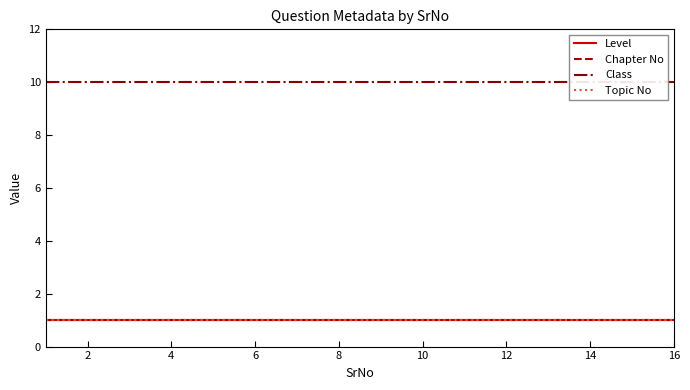

True or false: Level and Chapter No intersect in this chart.

False